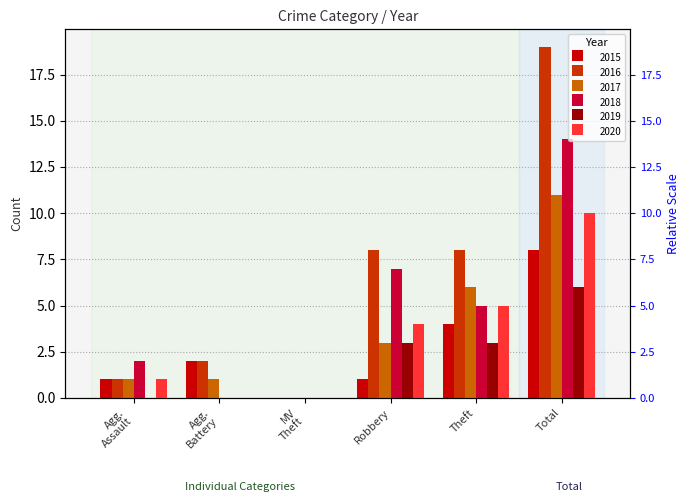

What is the greatest value displayed?

19